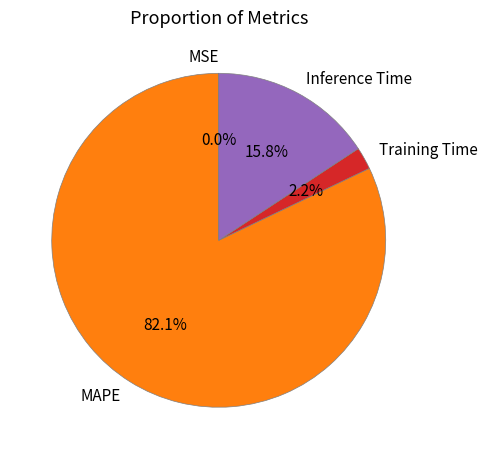

Which has a higher value, Training Time or Inference Time?

Inference Time